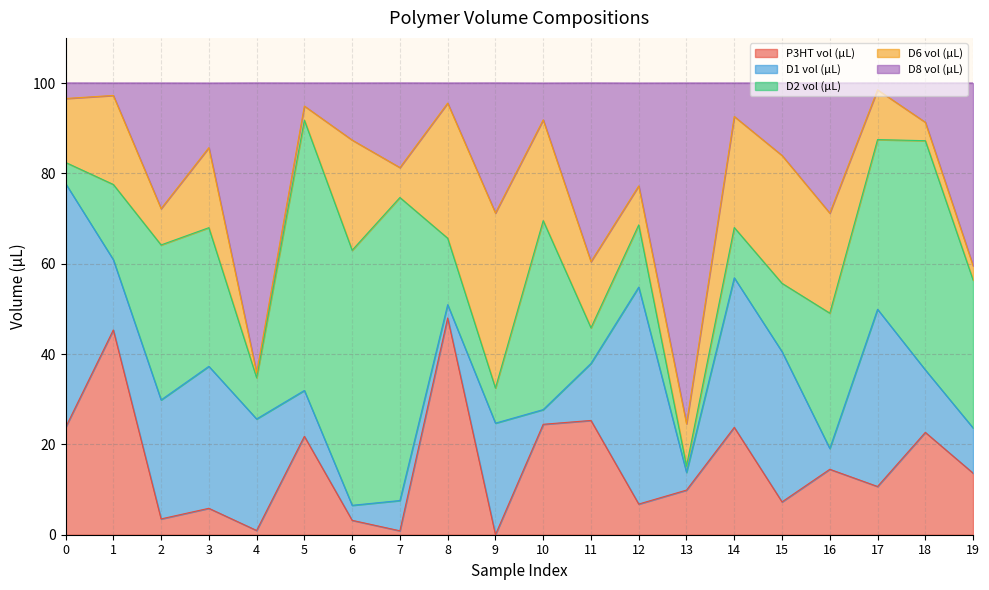

Does the chart display data point markers on the line(s)?

No